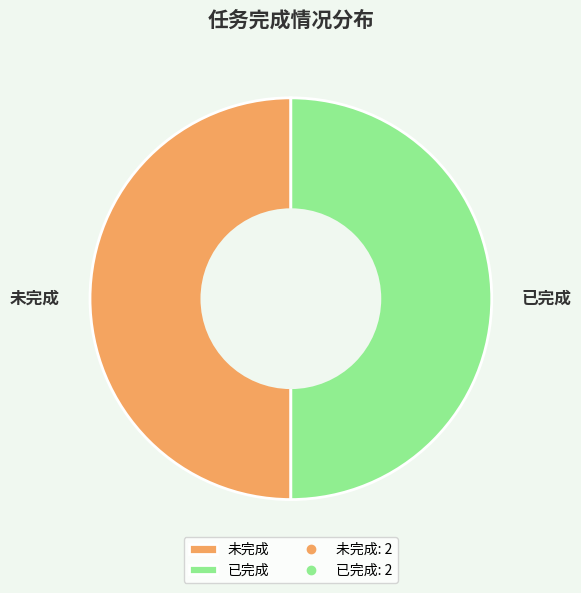

Count the number of slices in the pie.

2